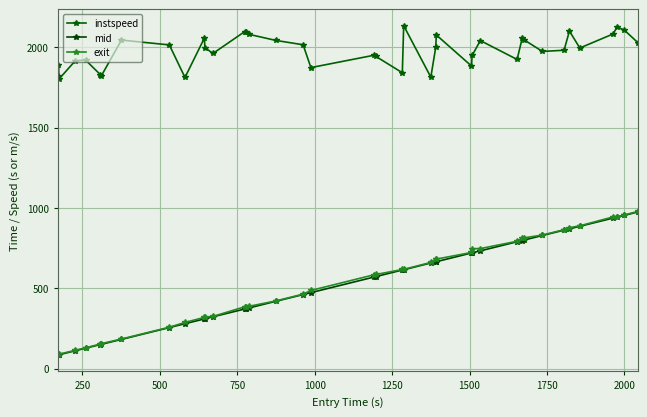

Which series has the largest total across all categories?

instspeed